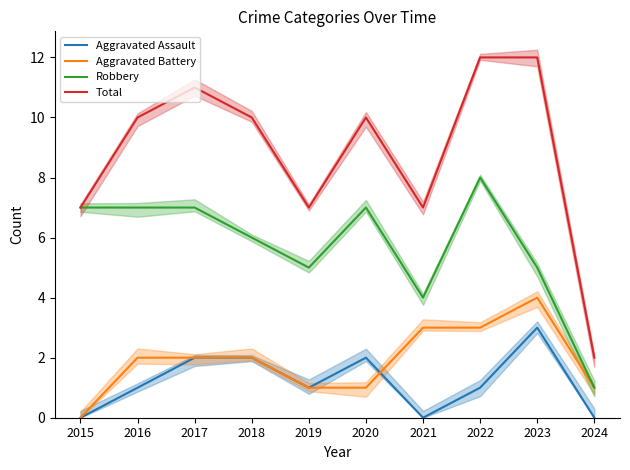

What is the approximate value of Aggravated Assault at 2019?

1